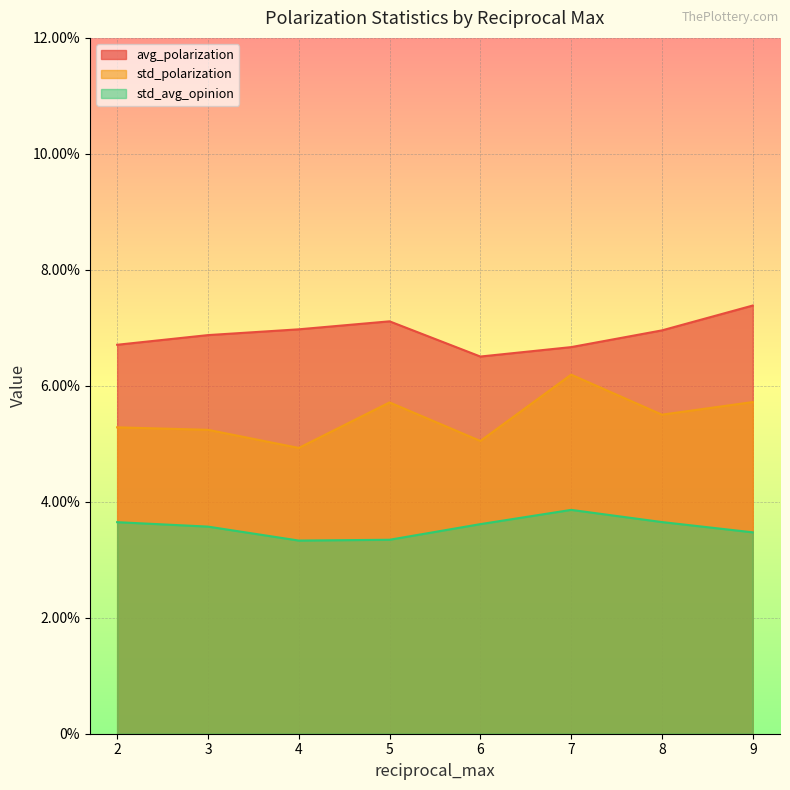

Reading left to right, list all the values displayed in this chart.

avg_polarization: 0.1	0.1	0.1	0.1	0.1	0.1	0.1	0.1
std_polarization: 0.1	0.1	0.0	0.1	0.1	0.1	0.1	0.1
std_avg_opinion: 0.0	0.0	0.0	0.0	0.0	0.0	0.0	0.0